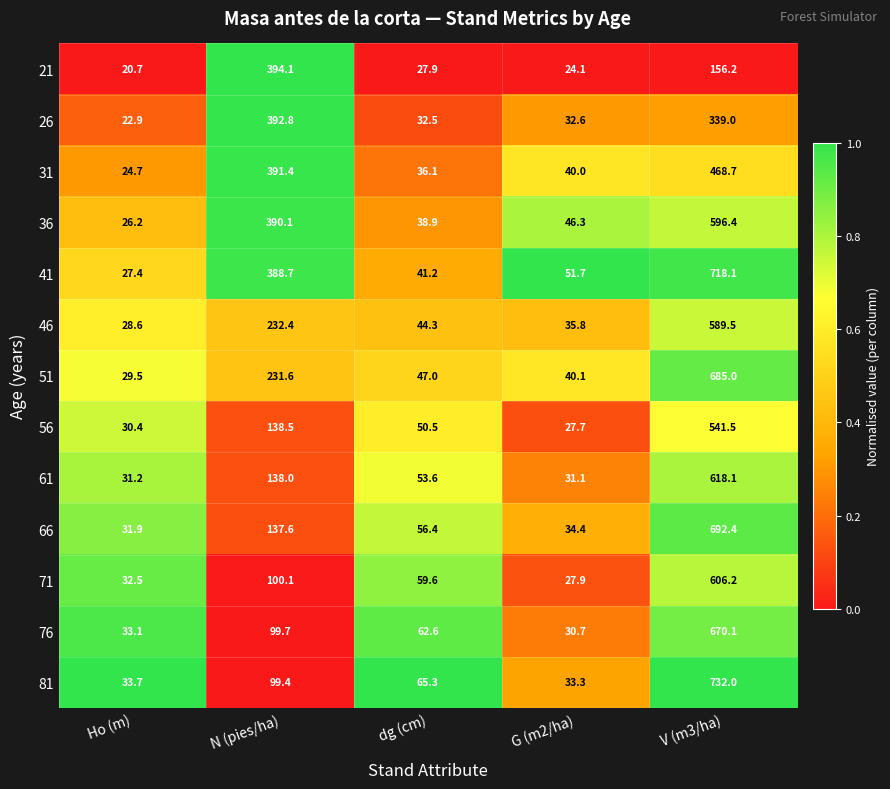

What is the maximum value shown in the chart?

732.0